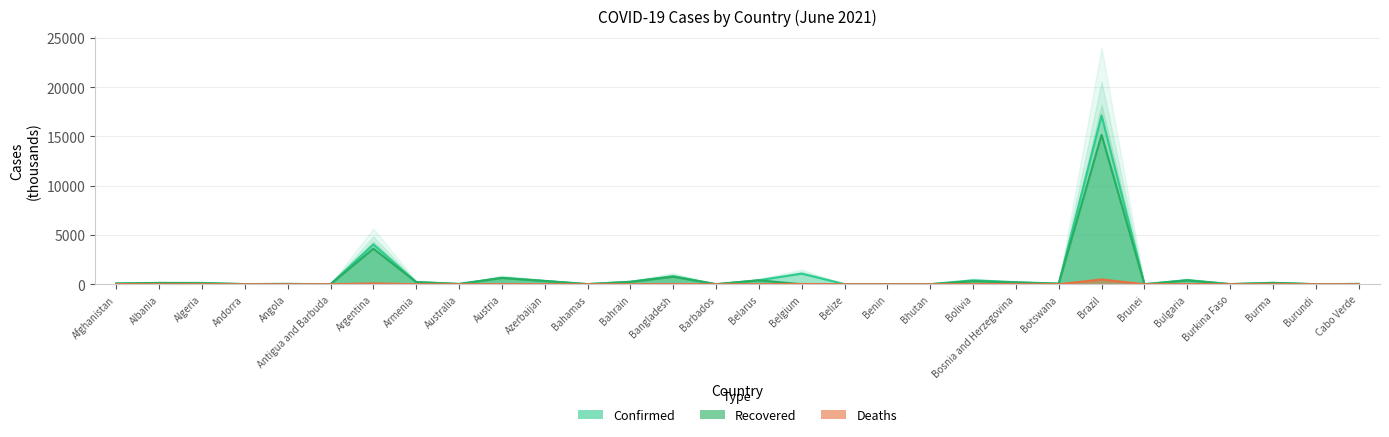

At which label is Deaths closest to 239?

Argentina